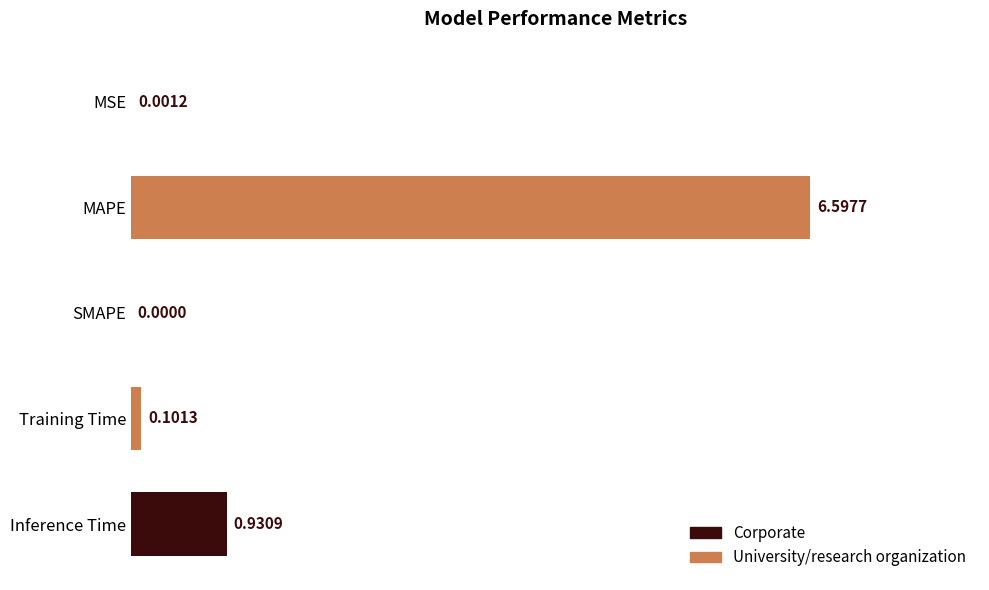

Which has a higher value, Inference Time or SMAPE?

Inference Time